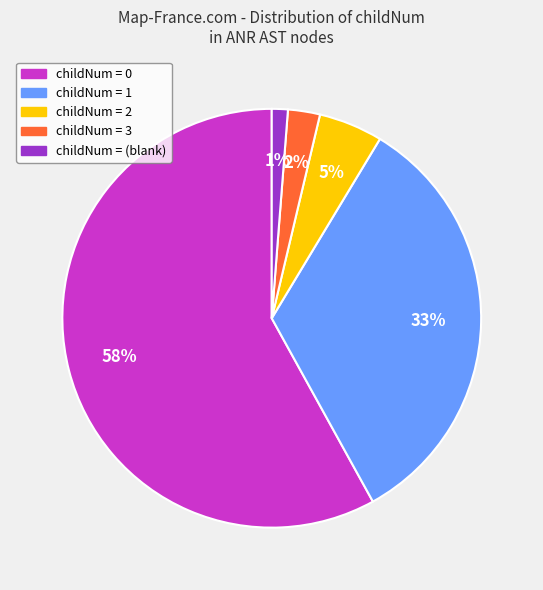

To the nearest percent, what is the average slice percentage?

20%